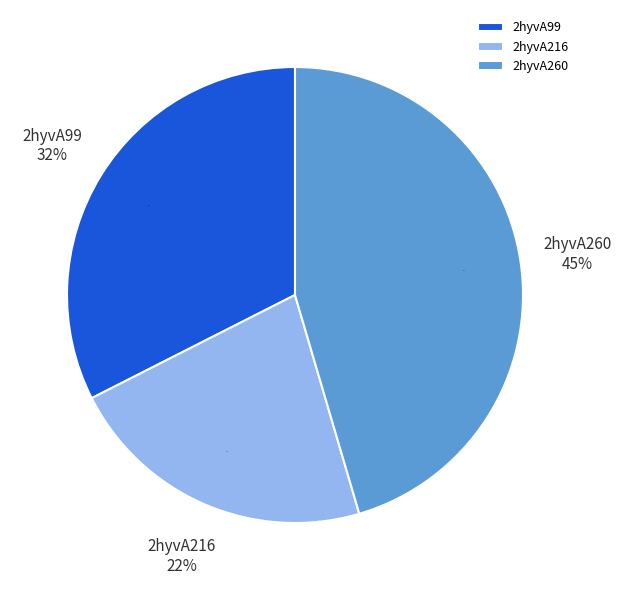

What percentage is the 2hyvA99 slice, to the nearest percent?

32%